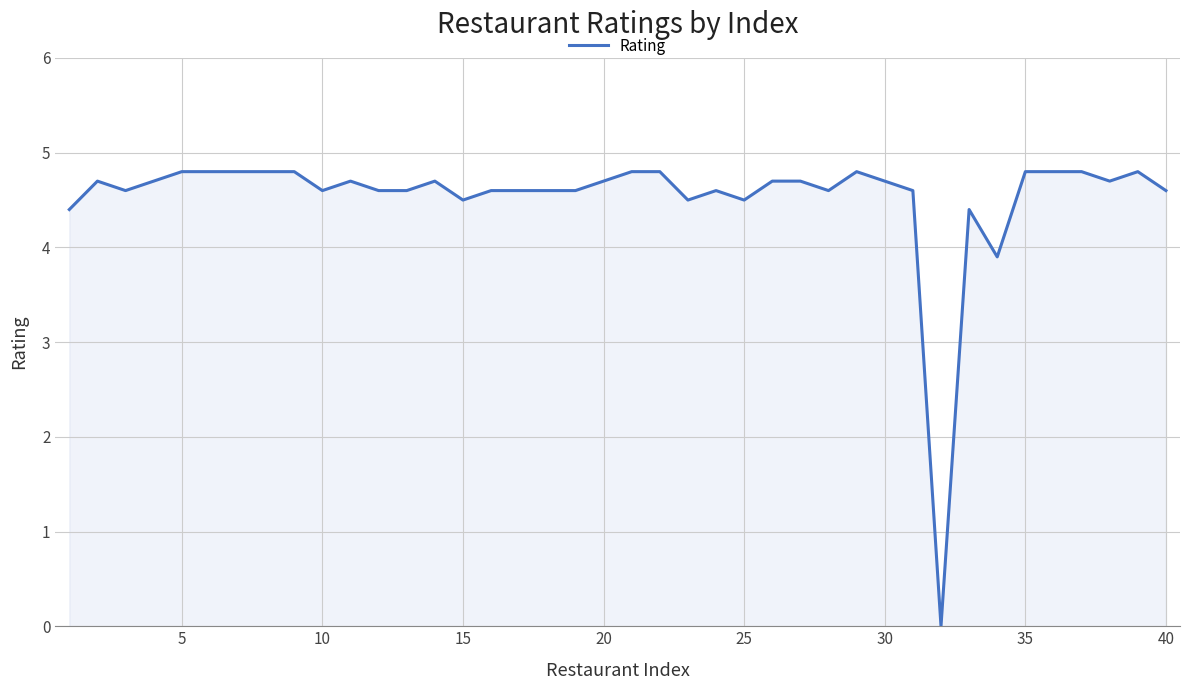

What is the greatest value displayed?

4.8